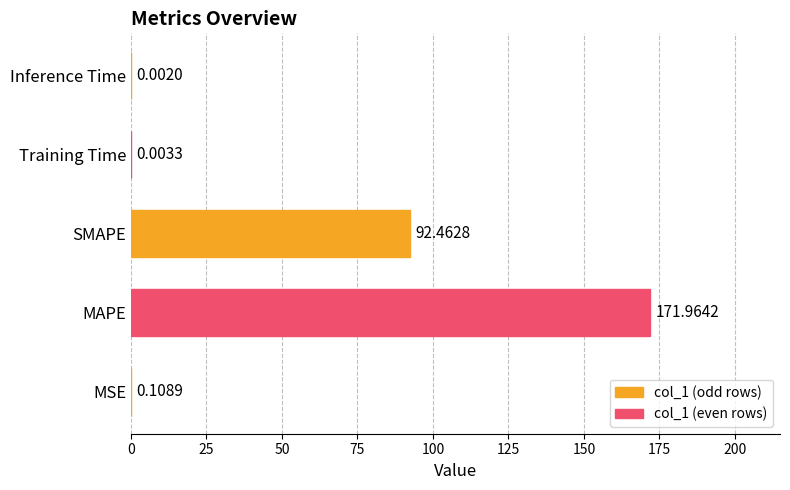

Where is the data nearest to the value 85?

SMAPE